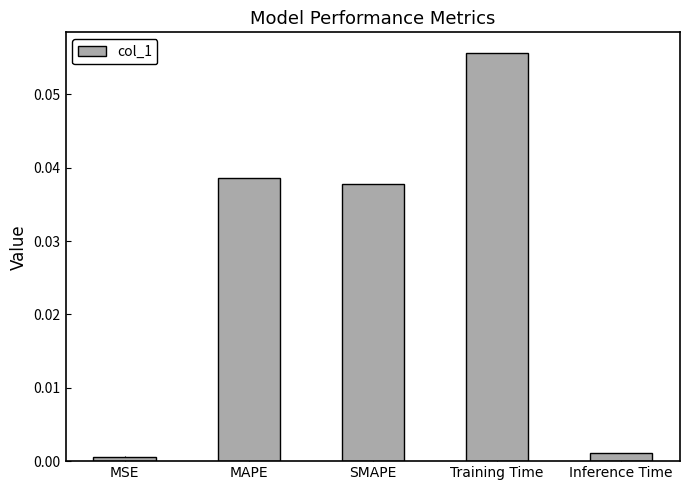

Between Training Time and SMAPE, which is larger?

Training Time